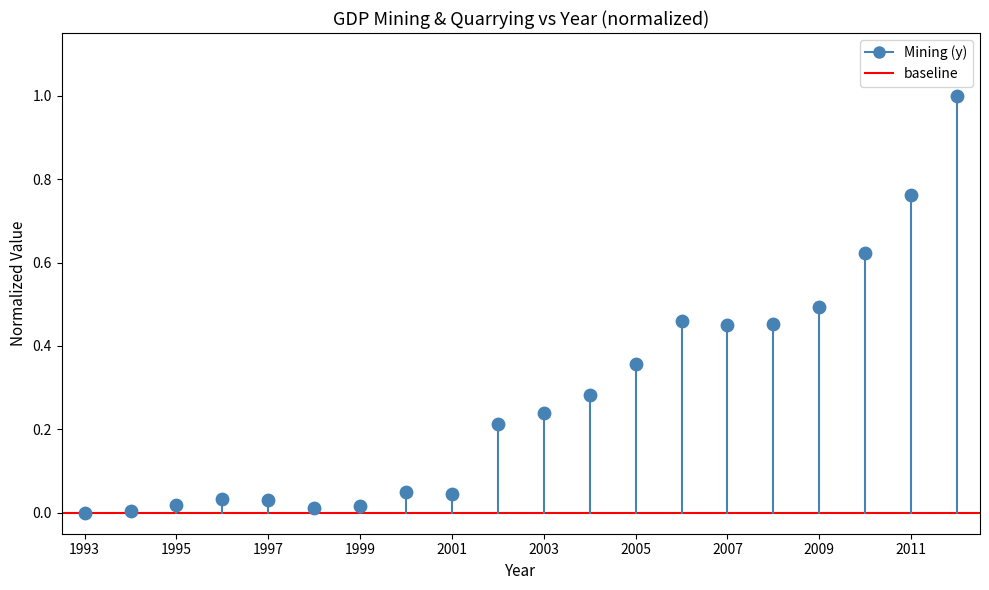

What is the range of Y values (max minus min)?

1.0